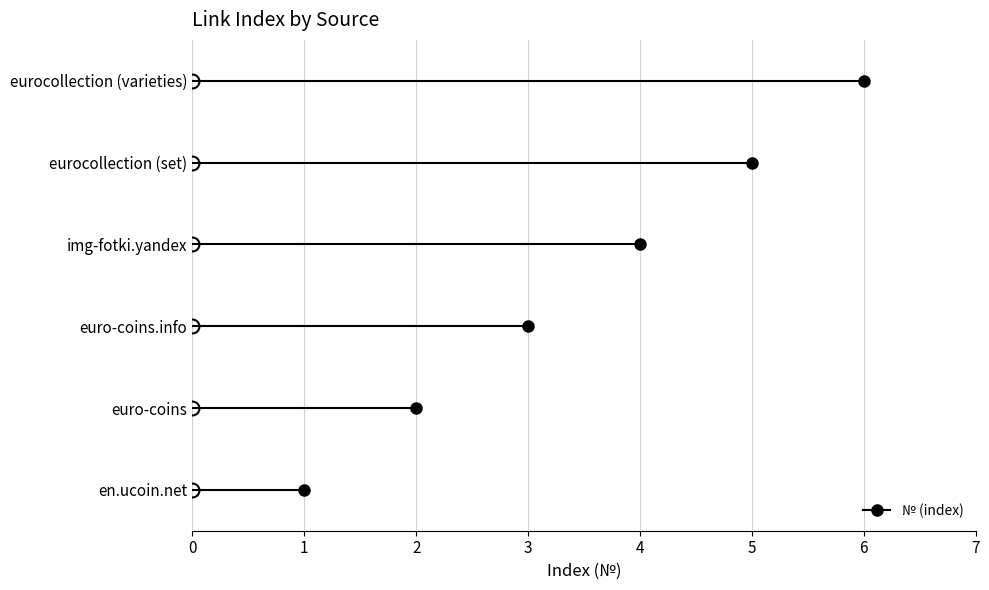

At which label is the value closest to 3?

euro-coins.info